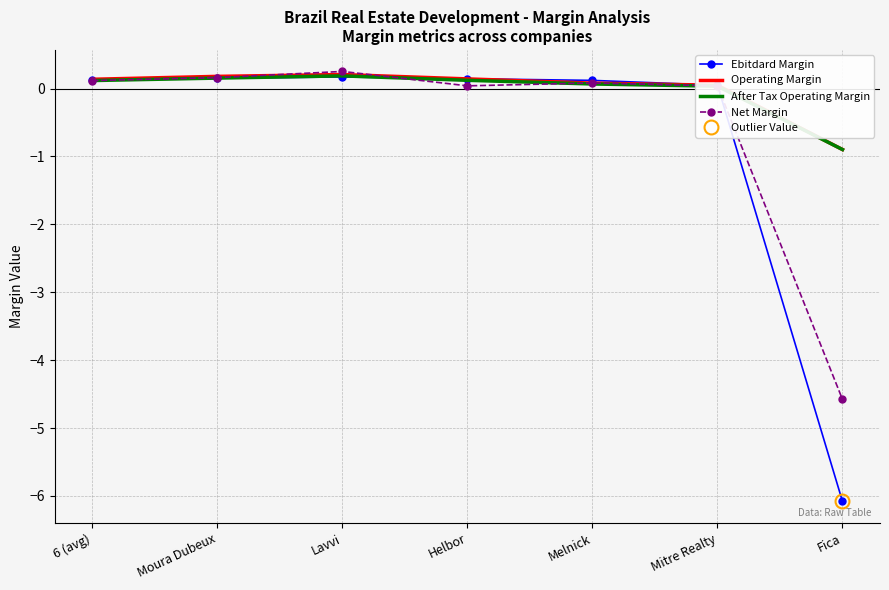

What is the difference between the highest and lowest values at Fica?

5.2